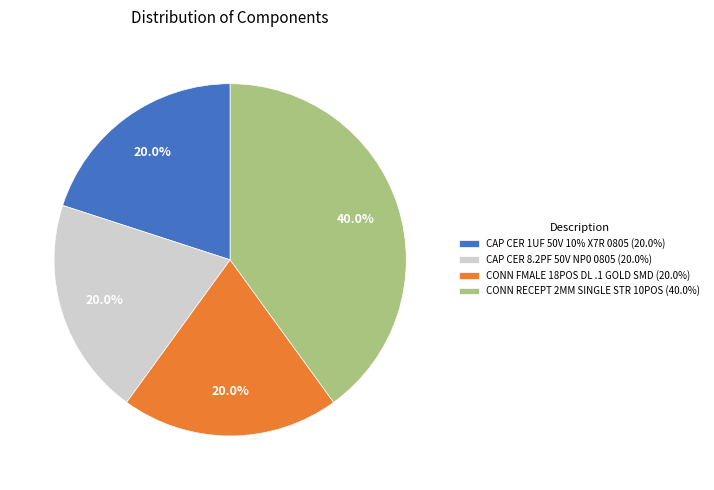

What percentage do CAP CER 1UF 50V 10% X7R 0805 and CONN FMALE 18POS DL .1 GOLD SMD together represent?

40.0%